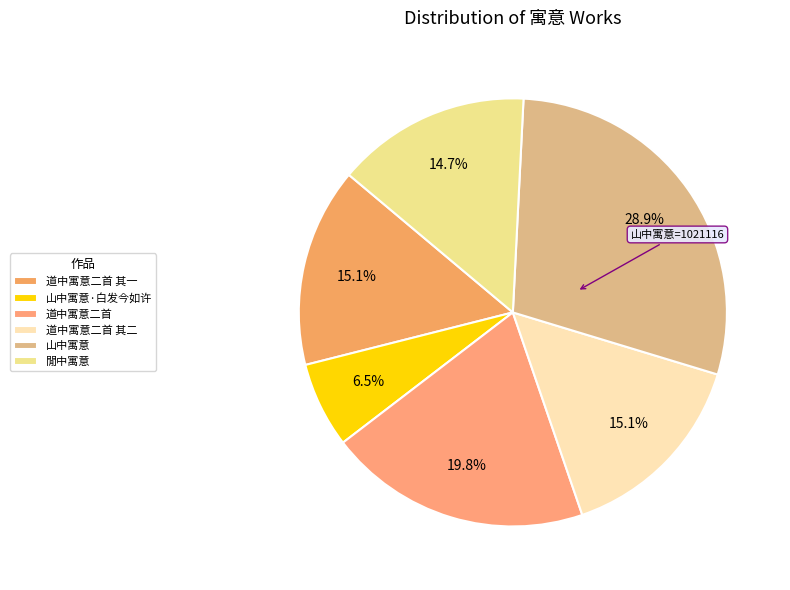

What is the change in value from 道中寓意二首 其一 to 道中寓意二首 其二?

+1